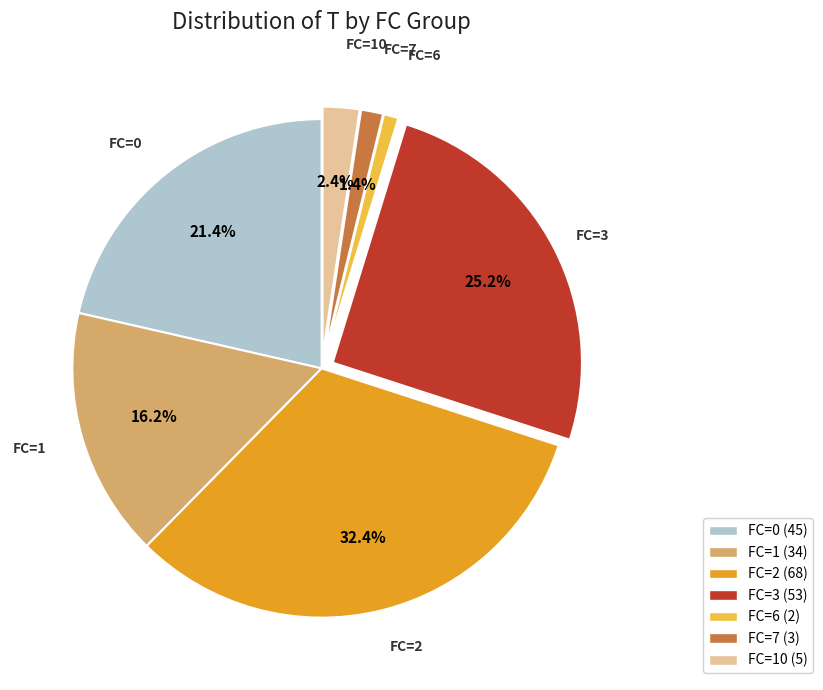

Which slice is the largest?

FC=2